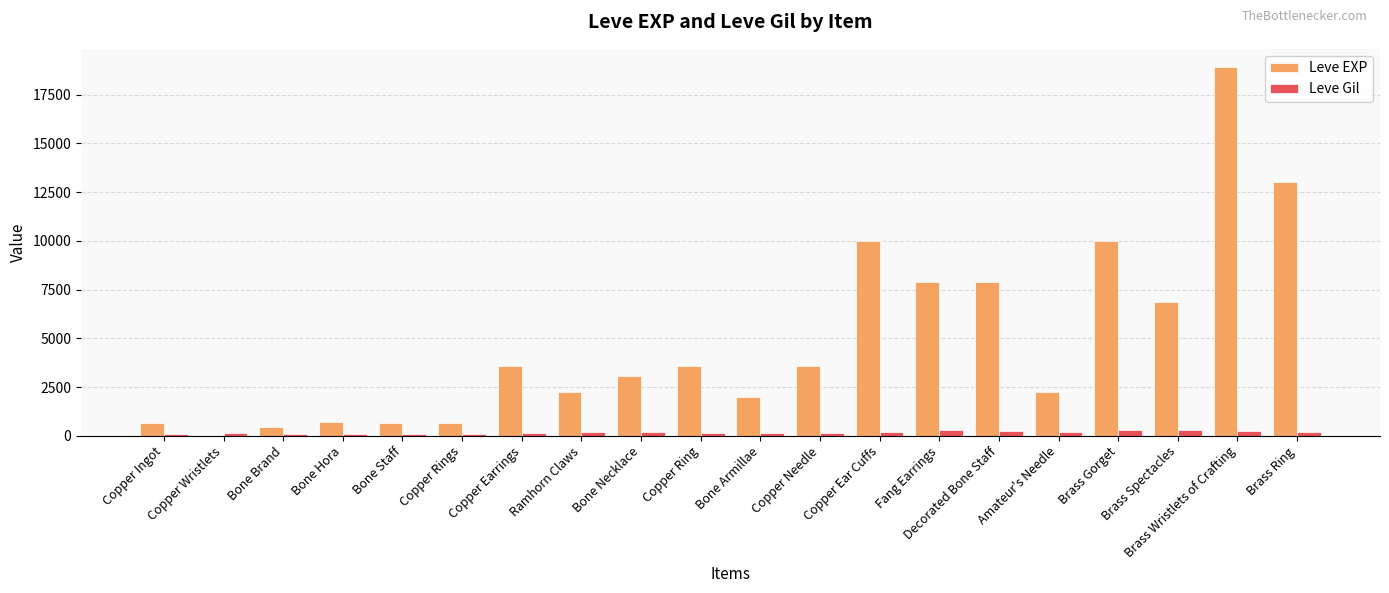

At which category is the sum across all series the highest?

Brass Wristlets of Crafting